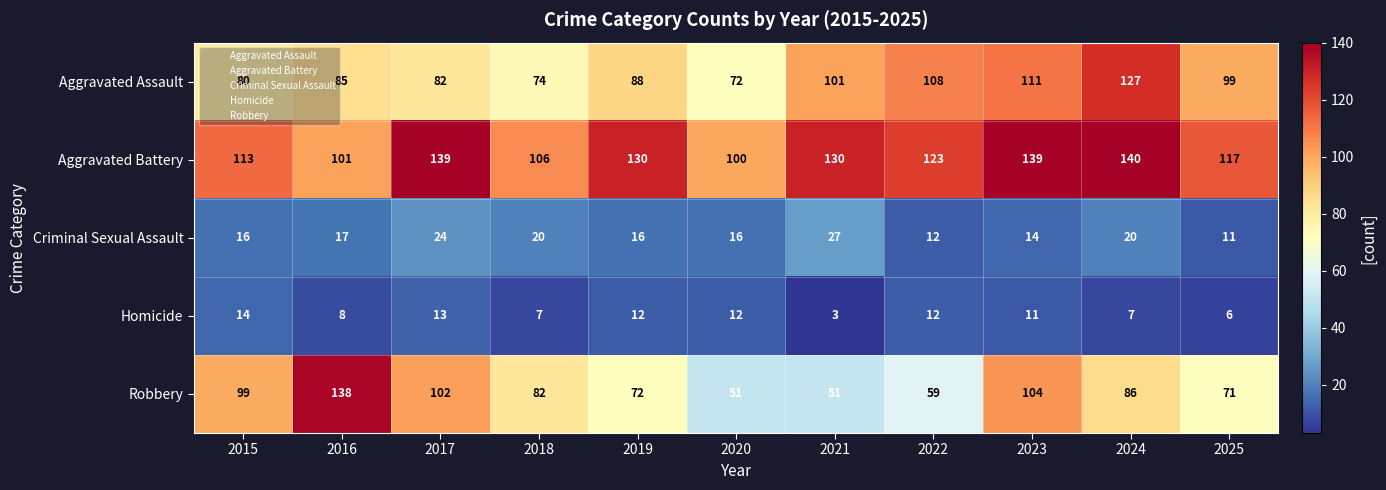

What is the spread (max minus min) of values at 2022?

111